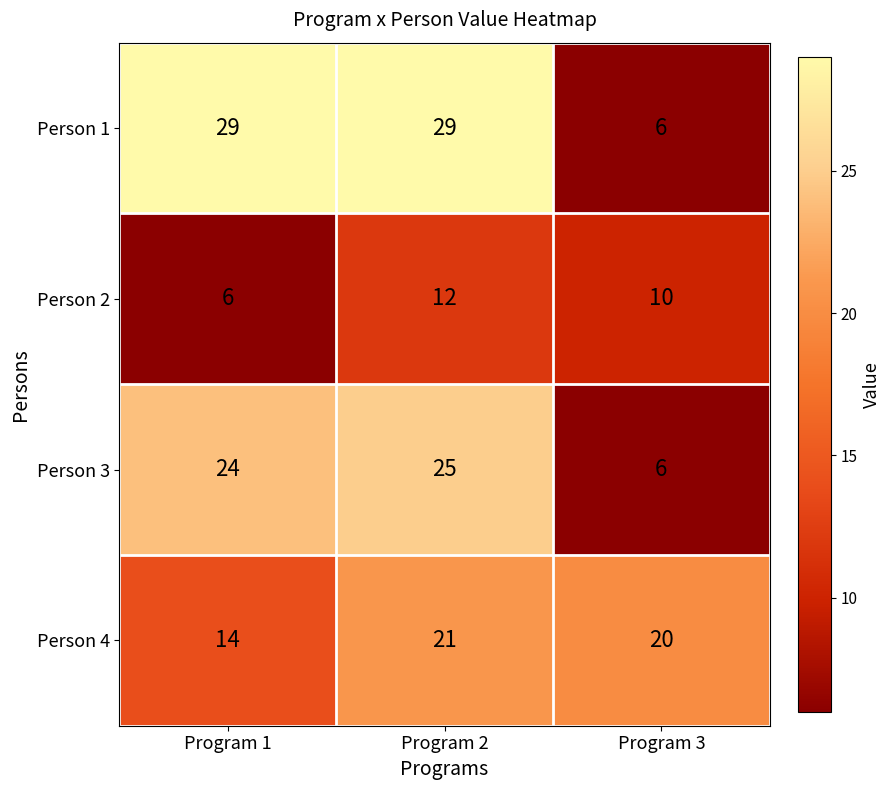

What is the maximum value for Person 4?

21